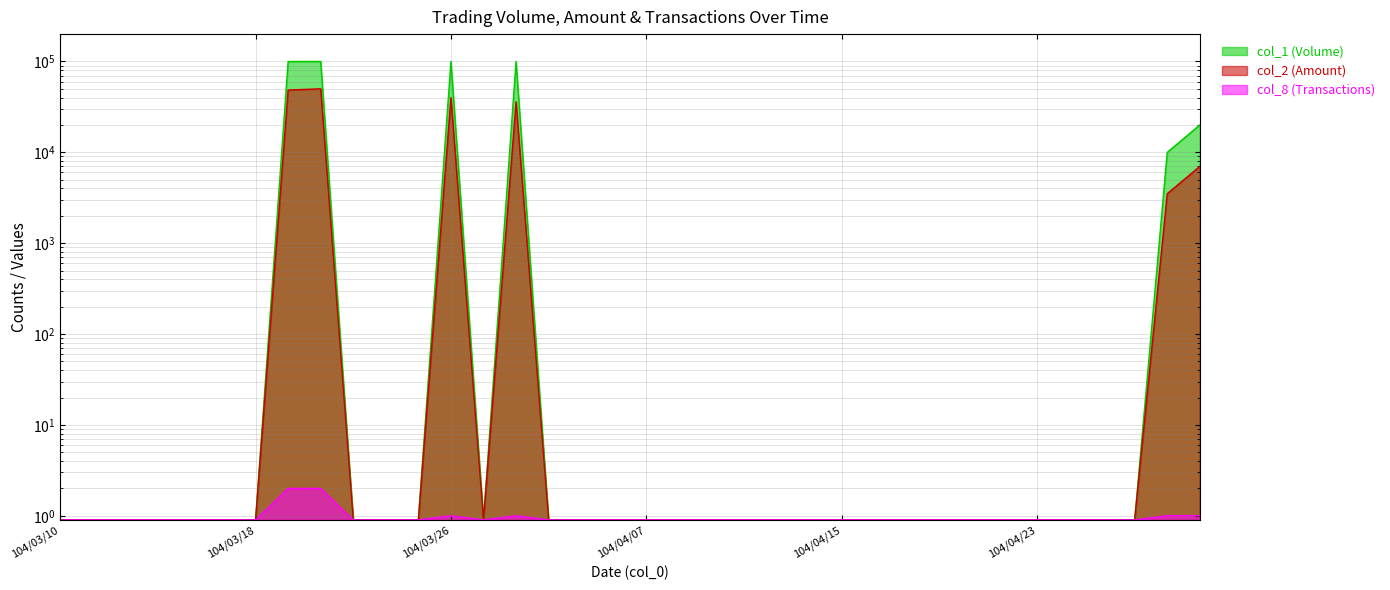

Between 104/04/10 and 104/04/22, which series saw the biggest shift?

col_1 (Volume)